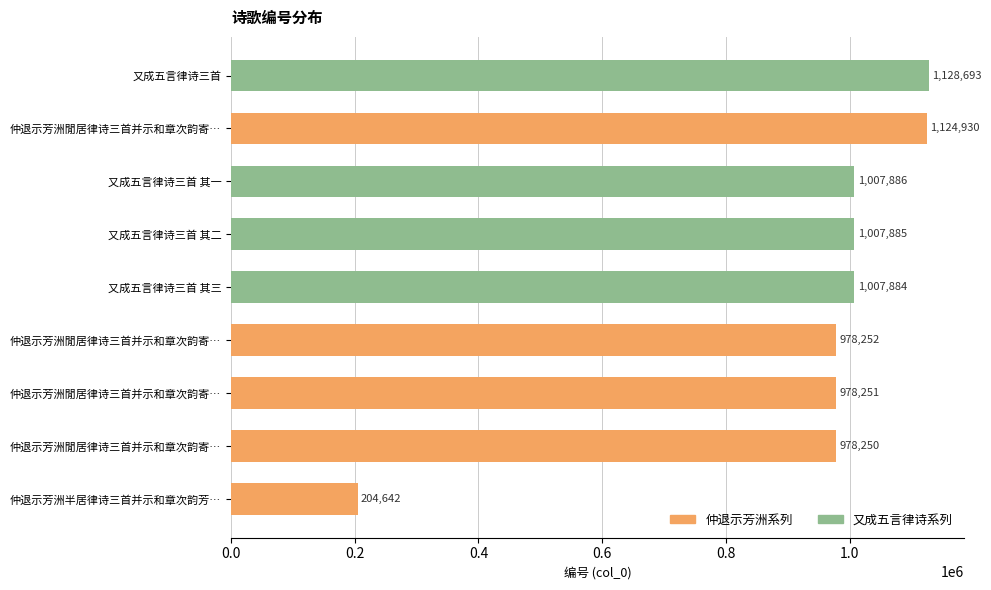

Where is the data nearest to the value 666667?

仲退示芳洲閒居律诗三首并示和章次韵寄芳洲一笑并简仲退 其二